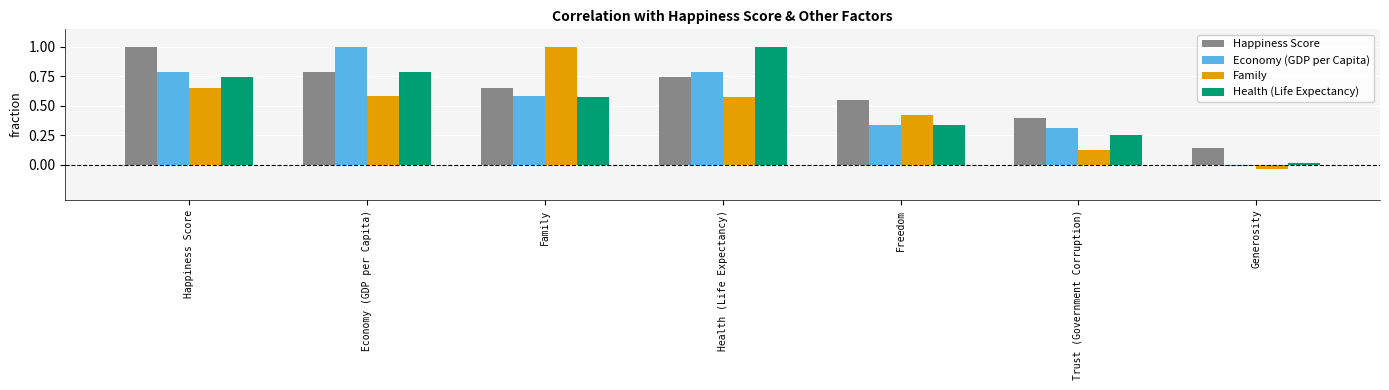

The value of Economy (GDP per Capita) at Freedom is 0.6. True or false?

False